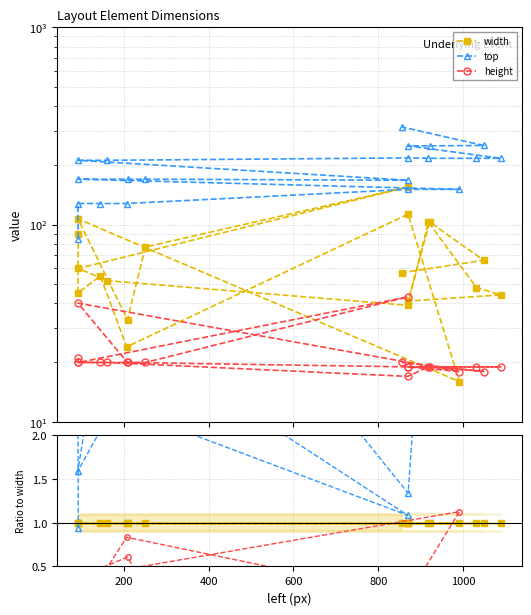

What are all the series names shown in the legend?

width, top, height